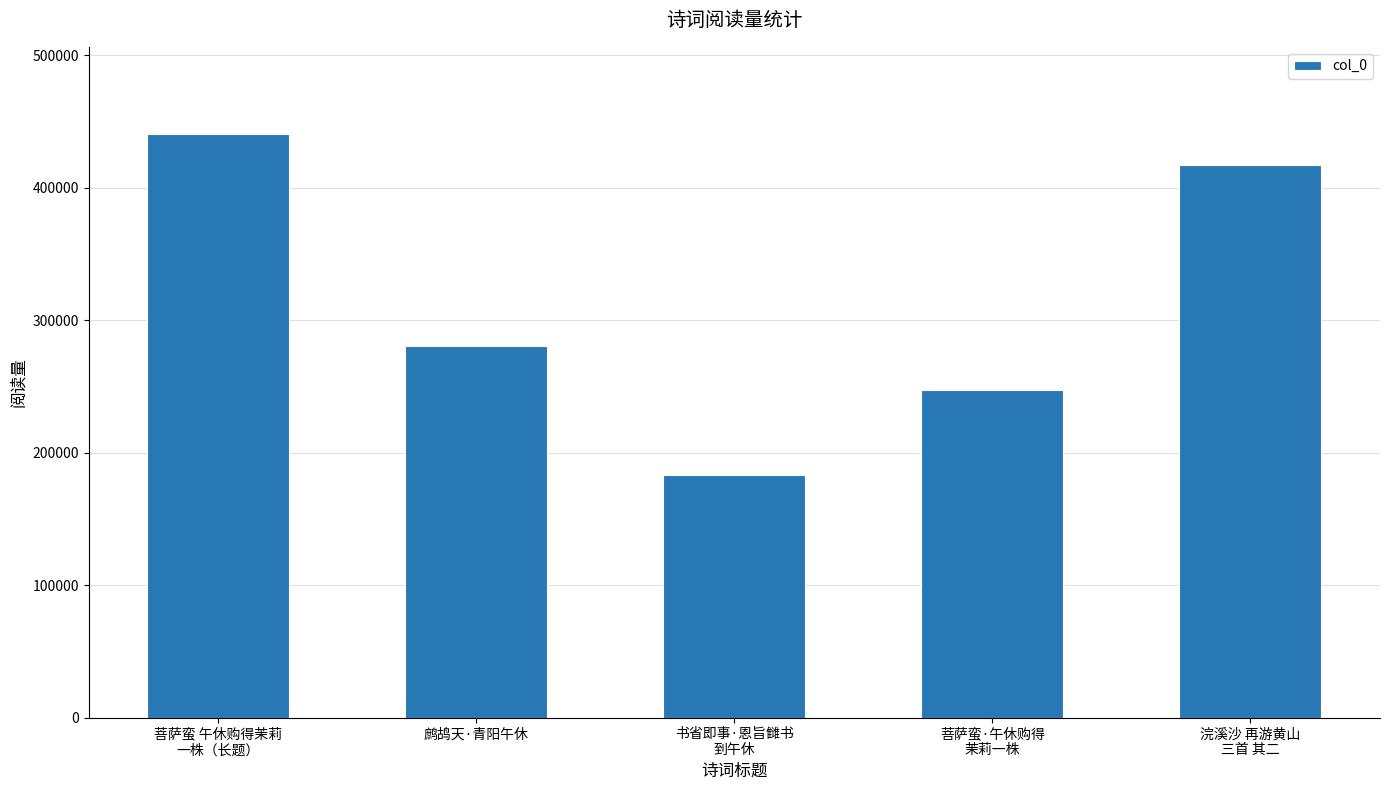

Which category has the highest value across all series?

菩萨蛮 午休购得茉莉
一株（长题）